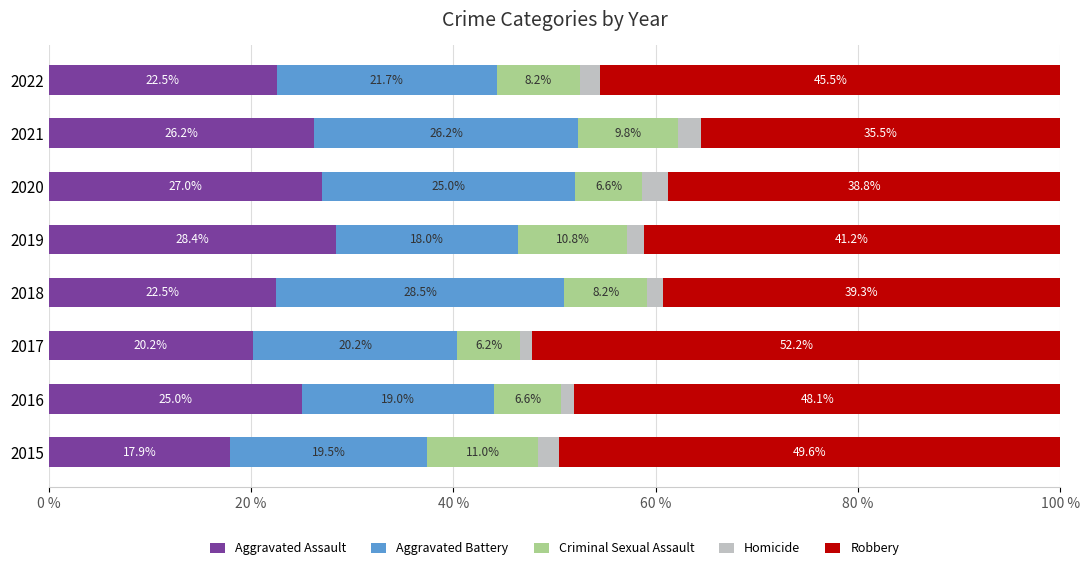

What is the total value across all series at 2021?

100.0